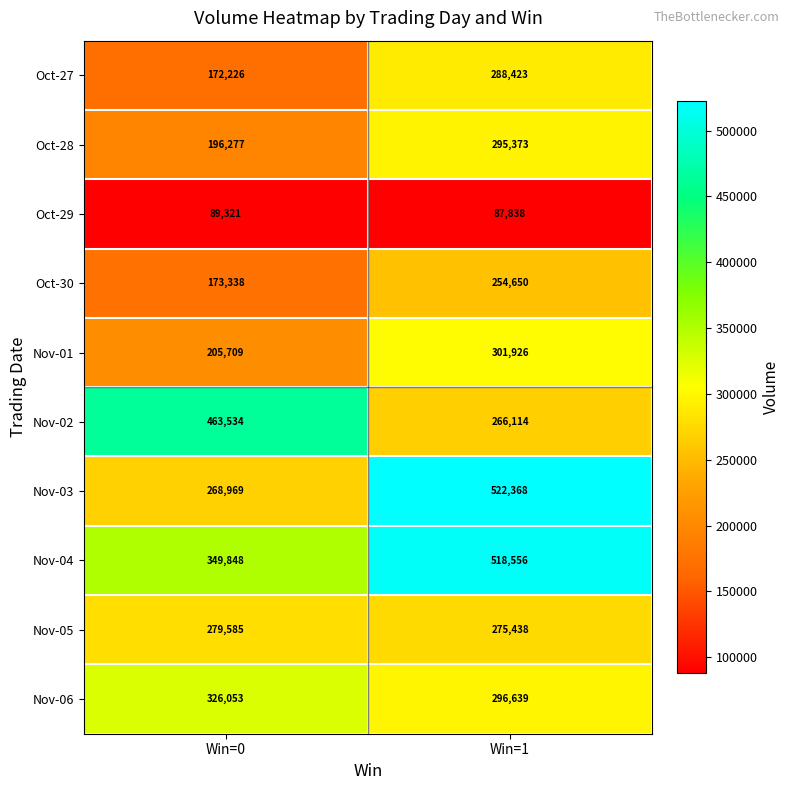

Rank the series by their maximum value, from highest to lowest.

Nov-03, Nov-04, Nov-02, Nov-06, Nov-01, Oct-28, Oct-27, Nov-05, Oct-30, Oct-29